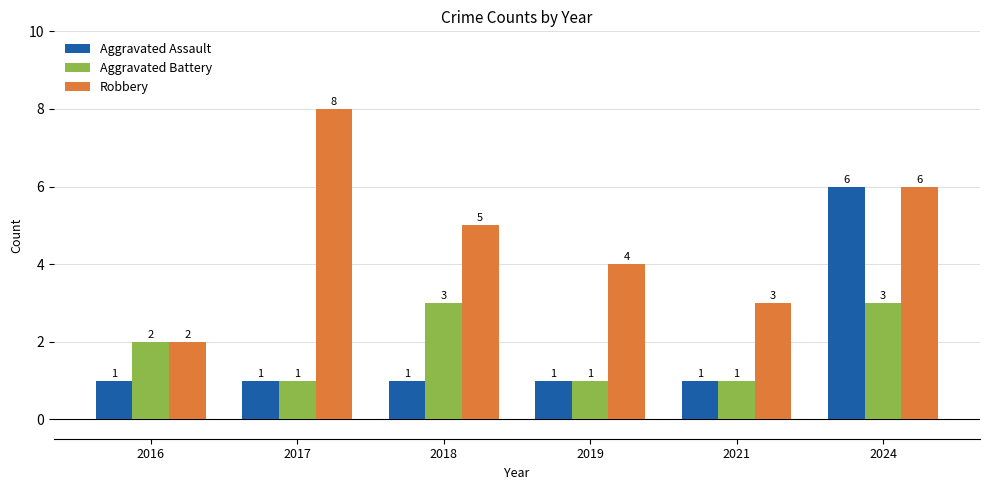

What is the average value of the Aggravated Battery series?

2